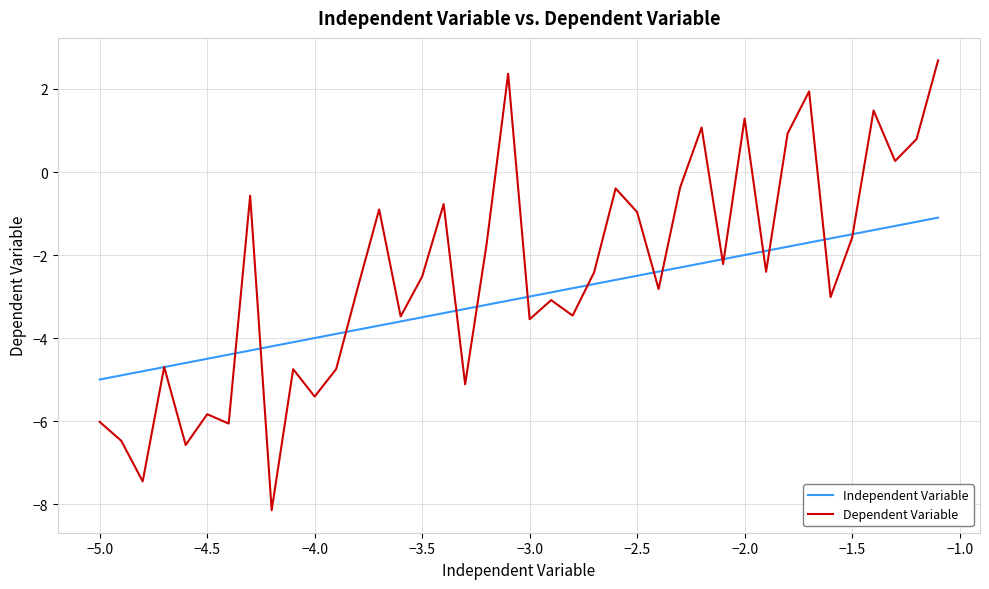

Which series has the widest spread of values?

Dependent Variable